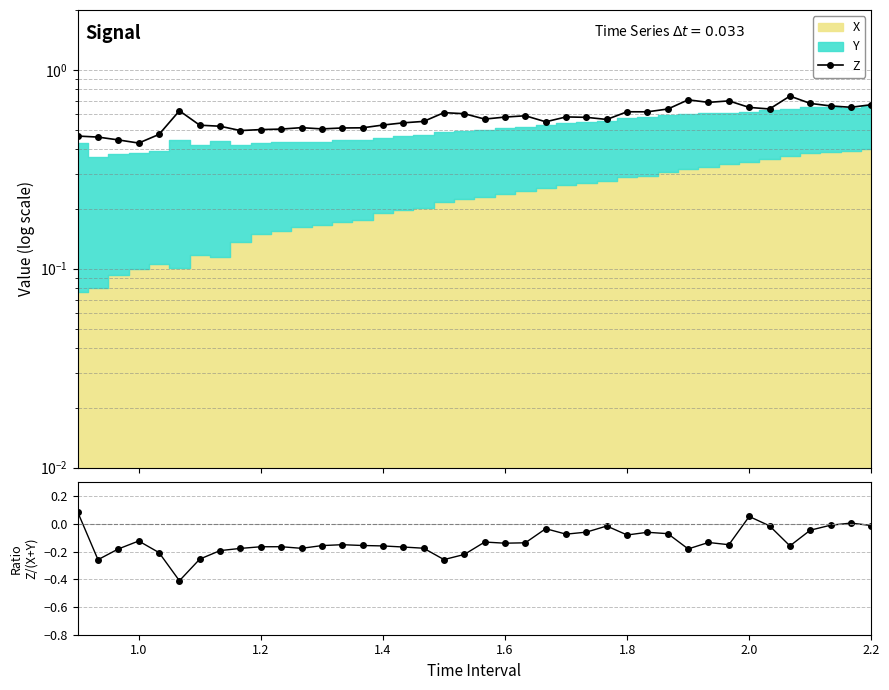

True or false: Z has a value of 0.9 at 1.2.

False